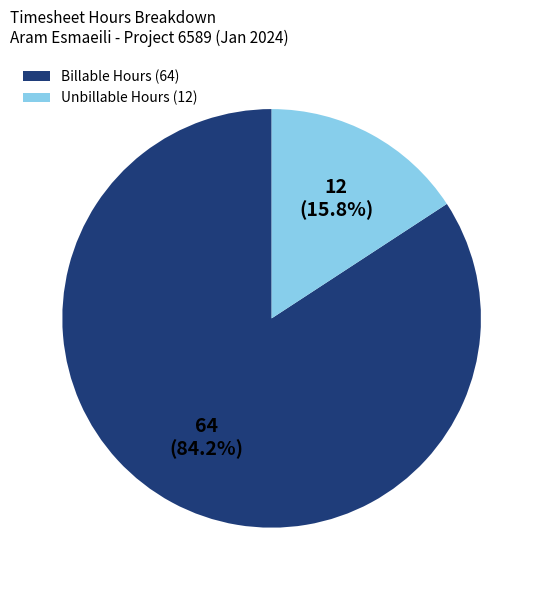

Combined, what portion of the pie is Billable Hours and Unbillable Hours?

100.0%